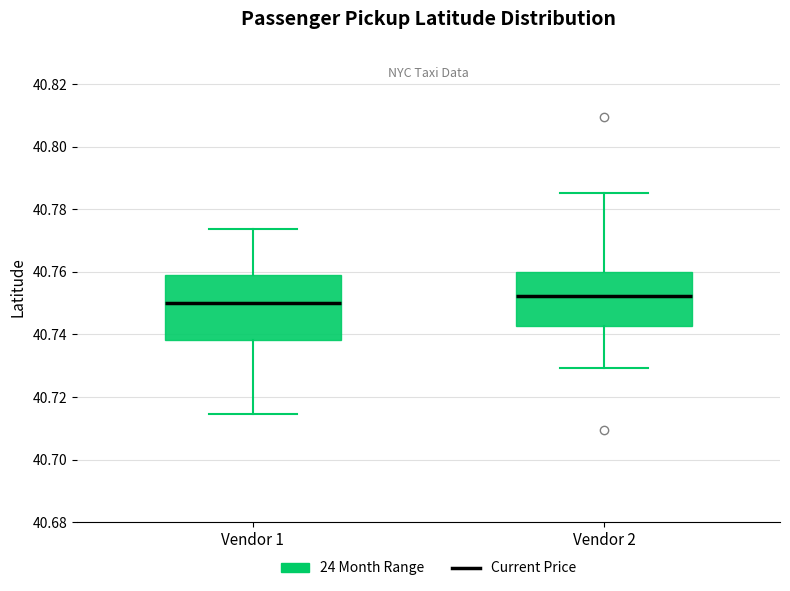

Reading left to right, read every box against the y-axis: the position of its median line, the range the box covers, and the ends of its whiskers. The values are not printed on the chart, so give them approximately, as read against the axis.

Vendor 1: median 40.750, box 40.738 to 40.758, whiskers 40.714 to 40.774
Vendor 2: median 40.752, box 40.742 to 40.760, whiskers 40.730 to 40.786